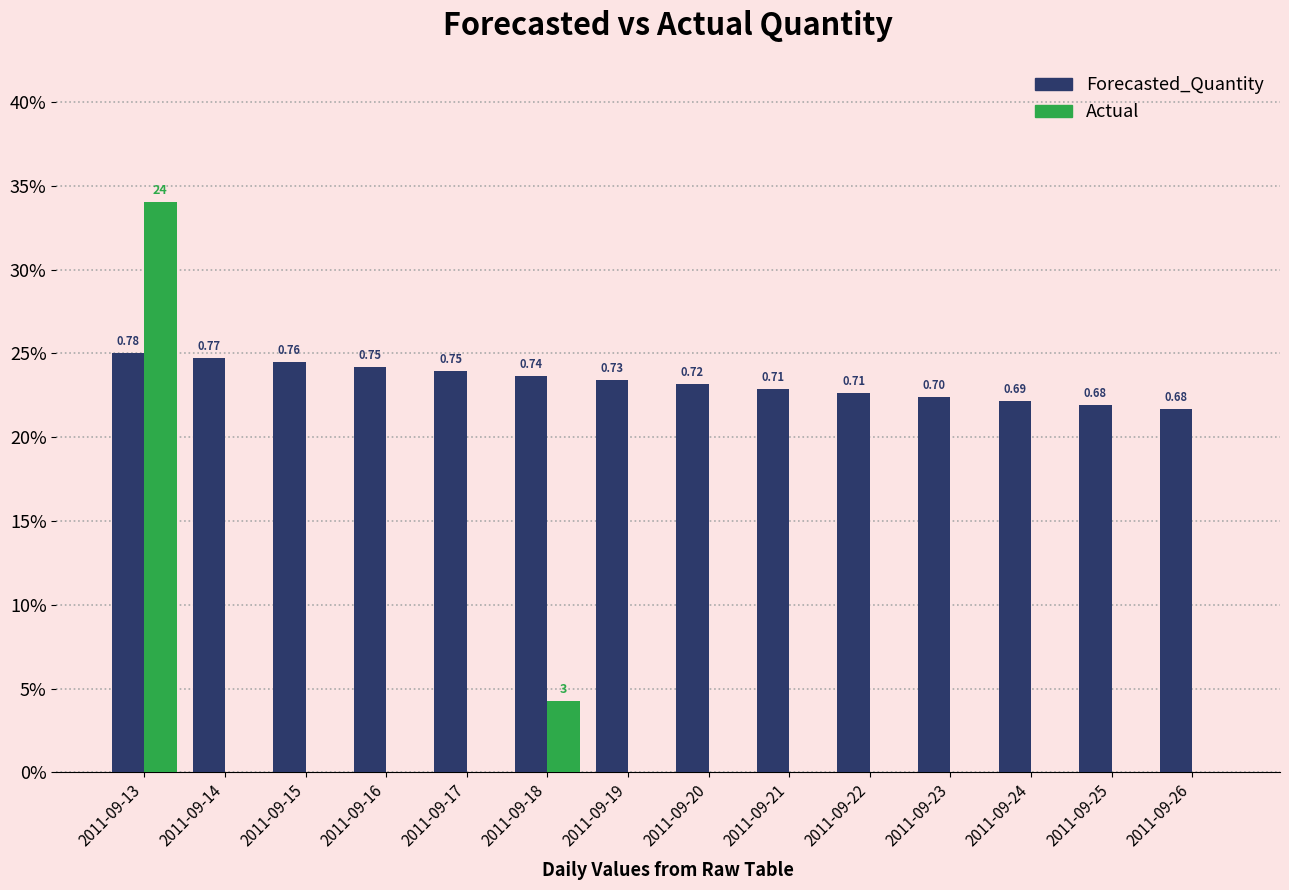

Reading left to right, transcribe all the data shown in this chart.

Forecasted_Quantity: 2011-09-13=25.0	2011-09-14=24.7	2011-09-15=24.5	2011-09-16=24.2	2011-09-17=23.9	2011-09-18=23.7	2011-09-19=23.4	2011-09-20=23.1	2011-09-21=22.9	2011-09-22=22.6	2011-09-23=22.4	2011-09-24=22.1	2011-09-25=21.9	2011-09-26=21.7
Actual: 2011-09-13=34.0	2011-09-14=0.0	2011-09-15=0.0	2011-09-16=0.0	2011-09-17=0.0	2011-09-18=4.2	2011-09-19=0.0	2011-09-20=0.0	2011-09-21=0.0	2011-09-22=0.0	2011-09-23=0.0	2011-09-24=0.0	2011-09-25=0.0	2011-09-26=0.0